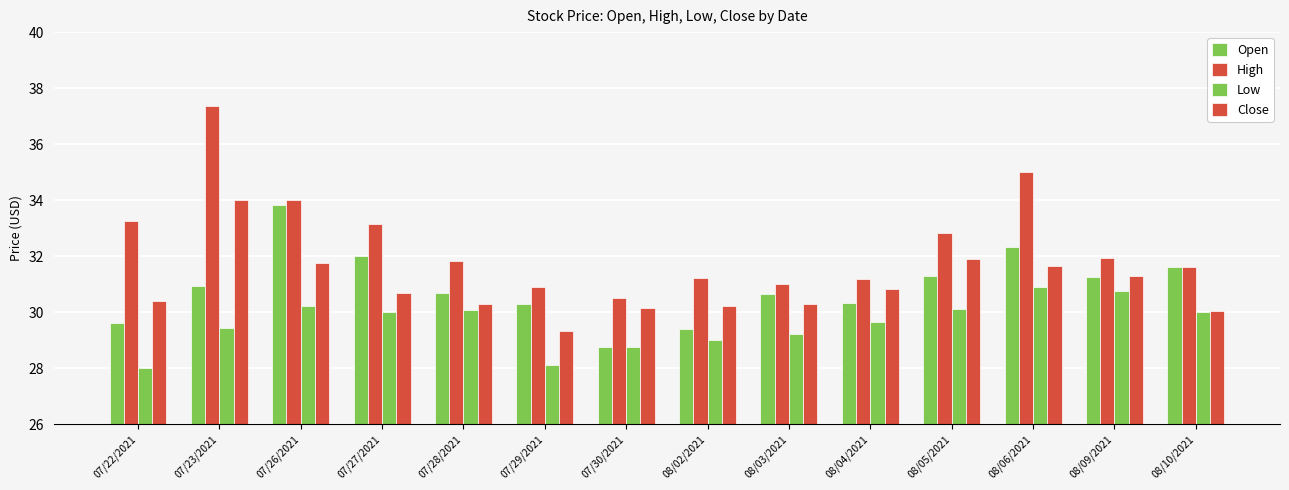

How many values in the Open series exceed 30?

11